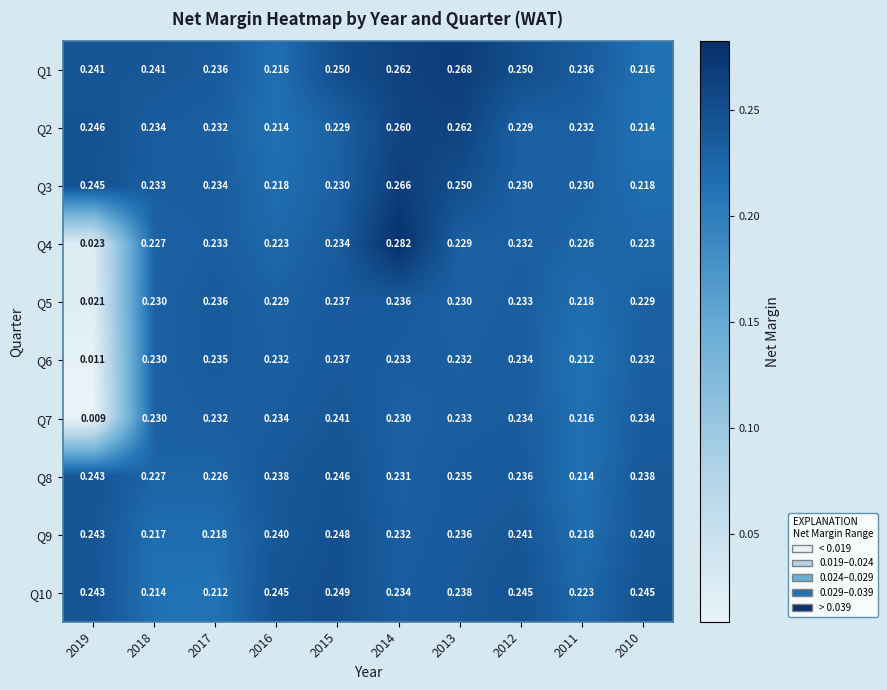

Is the value of Q8 at 2019 greater than the value of Q2 at 2013?

No